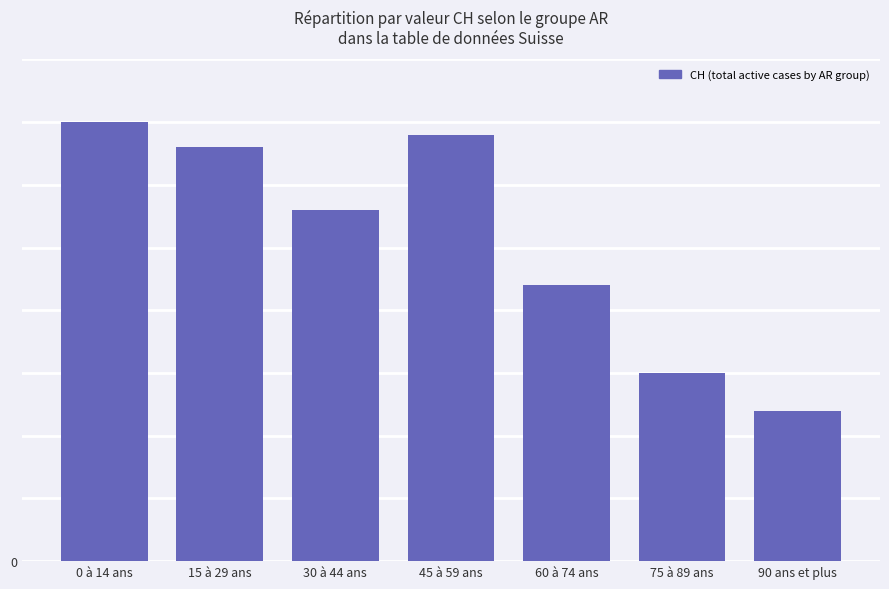

List the labels in order of value, largest first.

0 à 14 ans, 45 à 59 ans, 15 à 29 ans, 30 à 44 ans, 60 à 74 ans, 75 à 89 ans, 90 ans et plus